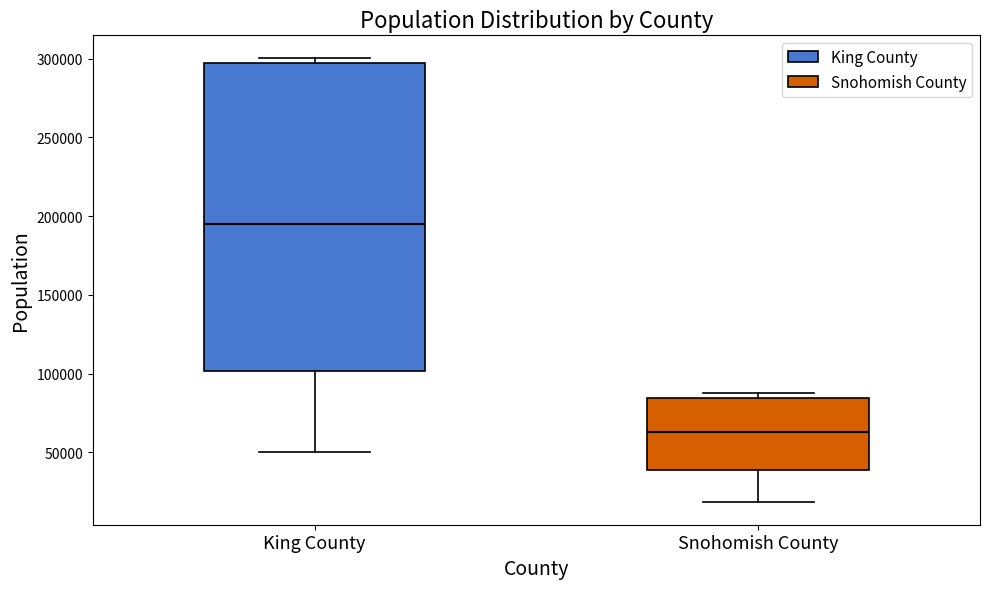

Which box's median line is the highest?

King County